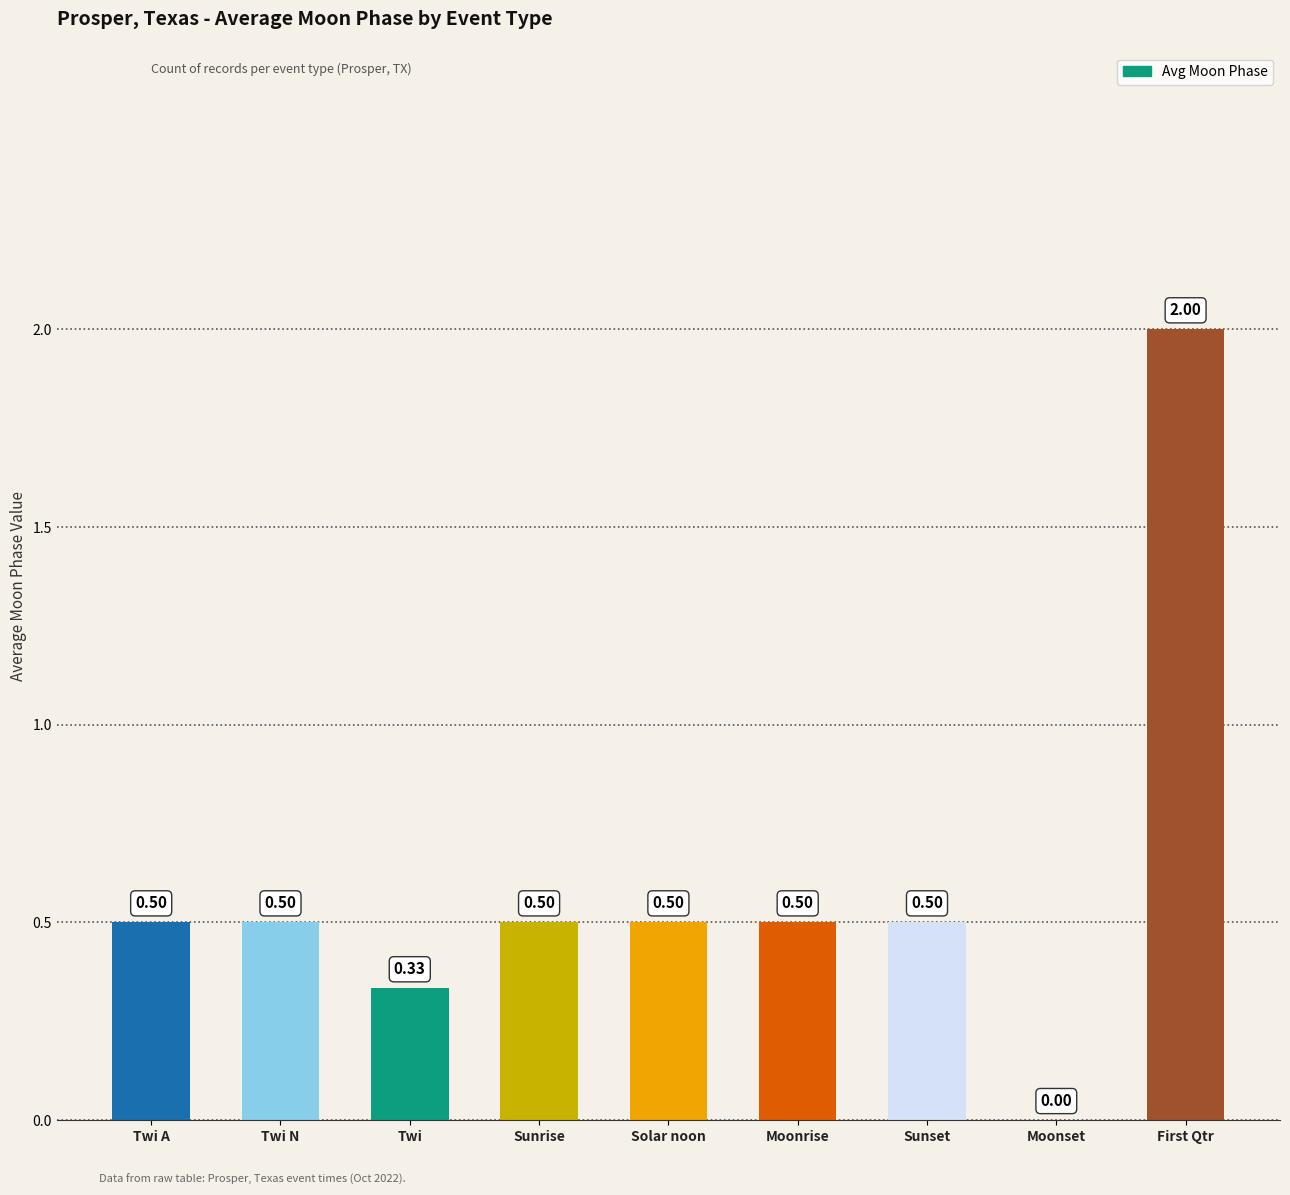

How many values are between 0 and 1?

8